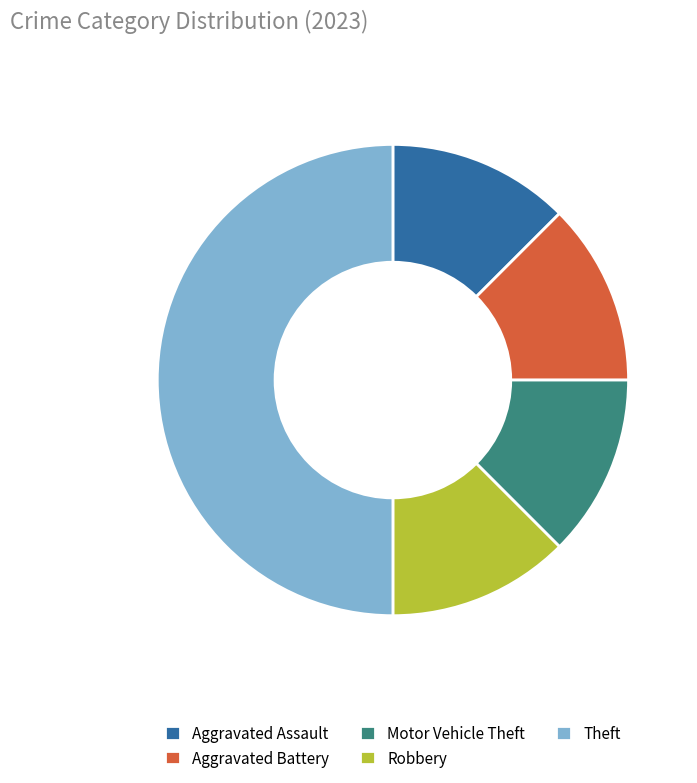

Do Aggravated Battery and Motor Vehicle Theft together represent more than half of the pie?

No